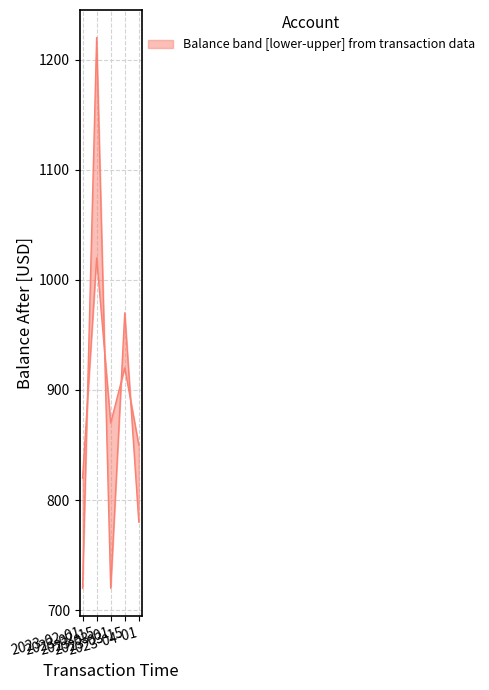

What is the total value across all series at 2023-02-15?

2240